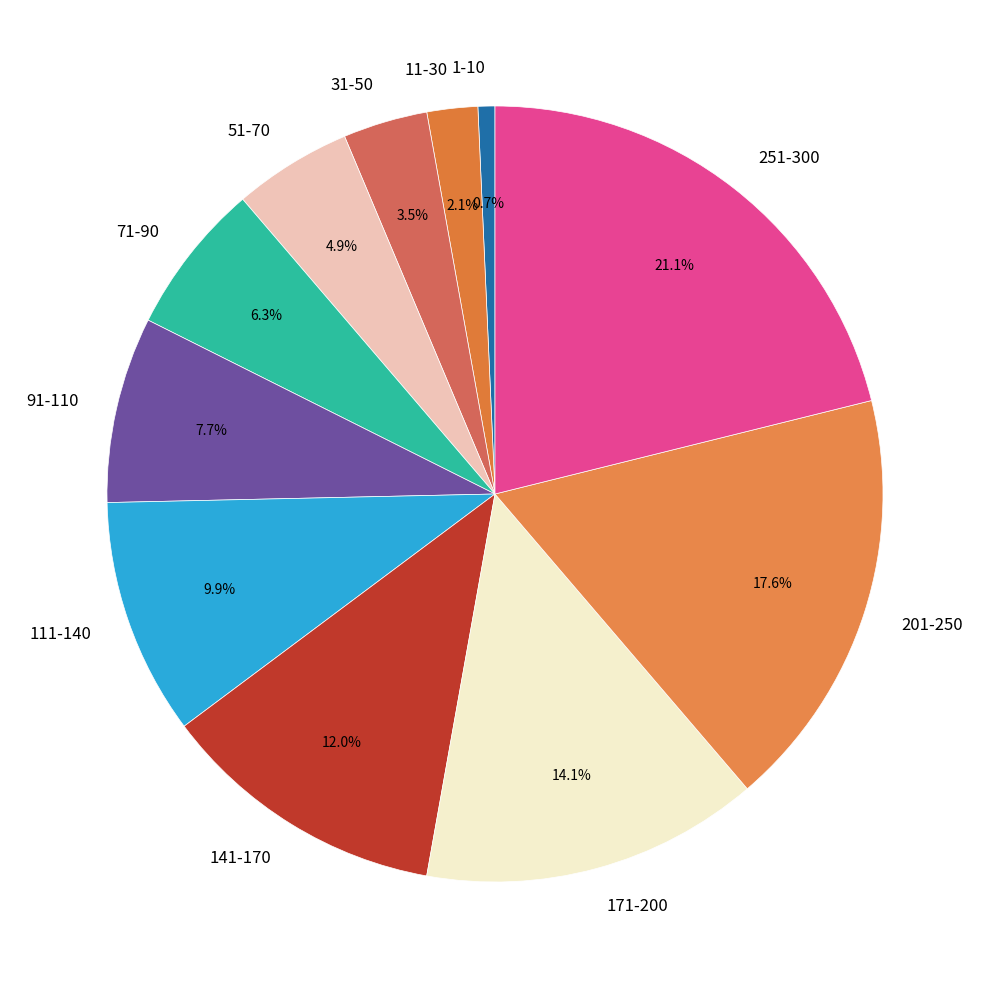

To the nearest percent, what is the difference between the largest and smallest slice percentages?

20%